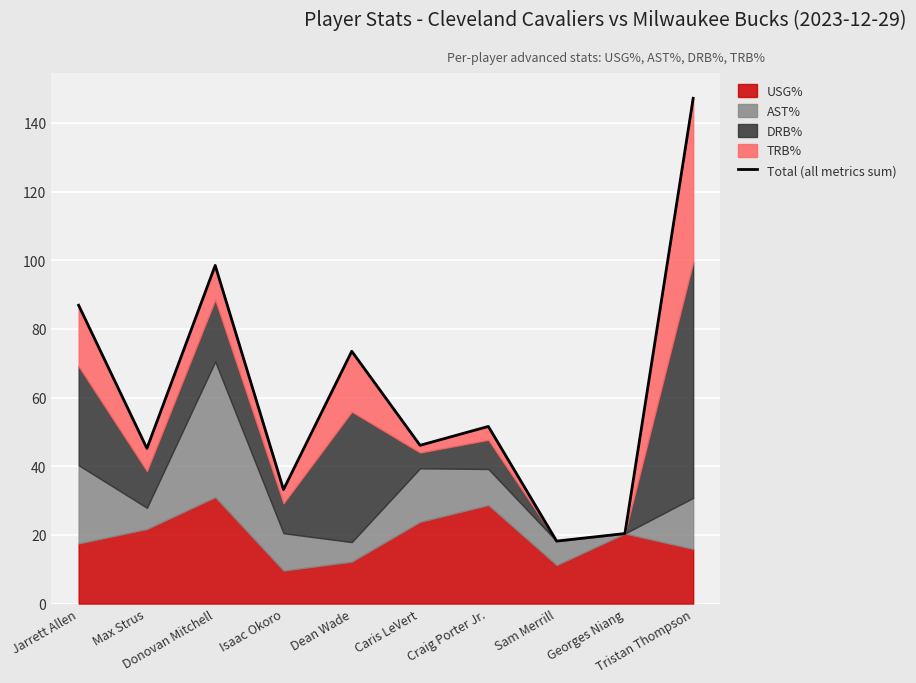

Where is the data nearest to the value 82?

Jarrett Allen